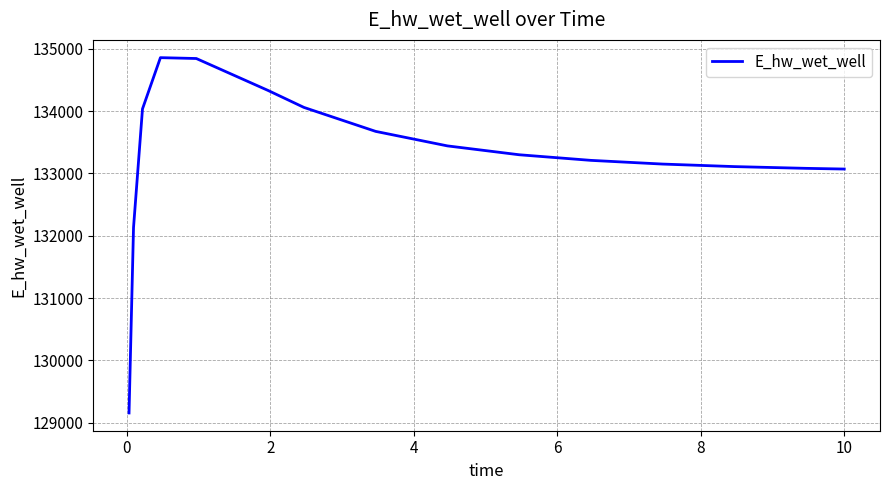

Does the chart display data point markers on the line(s)?

No